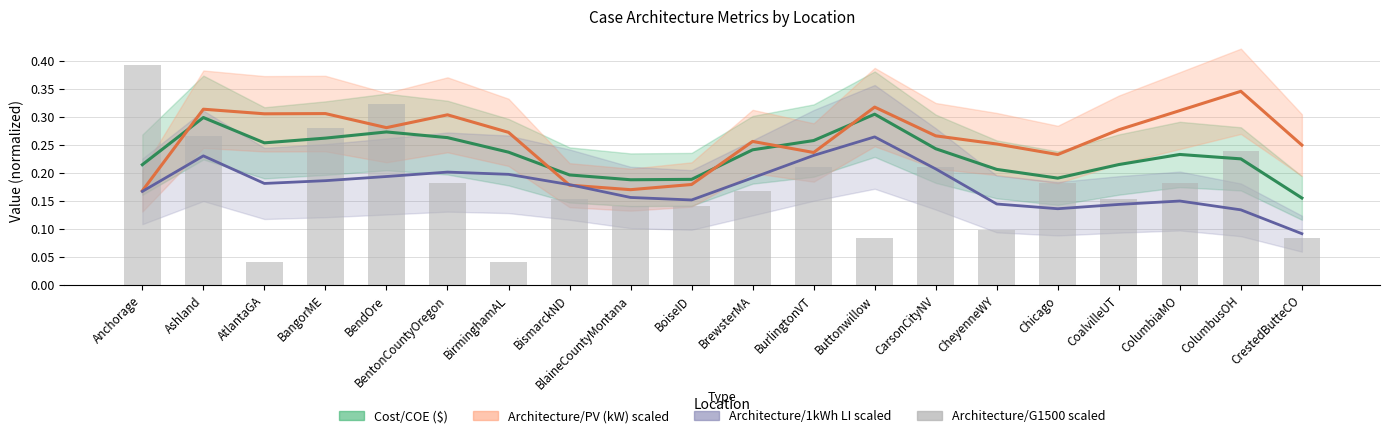

Rank the categories by value from lowest to highest.

AtlantaGA, BirminghamAL, Buttonwillow, CrestedButteCO, CheyenneWY, BlaineCountyMontana, BoiseID, BismarckND, CoalvilleUT, BrewsterMA, BentonCountyOregon, Chicago, ColumbiaMO, BurlingtonVT, CarsonCityNV, ColumbusOH, Ashland, BangorME, BendOre, Anchorage